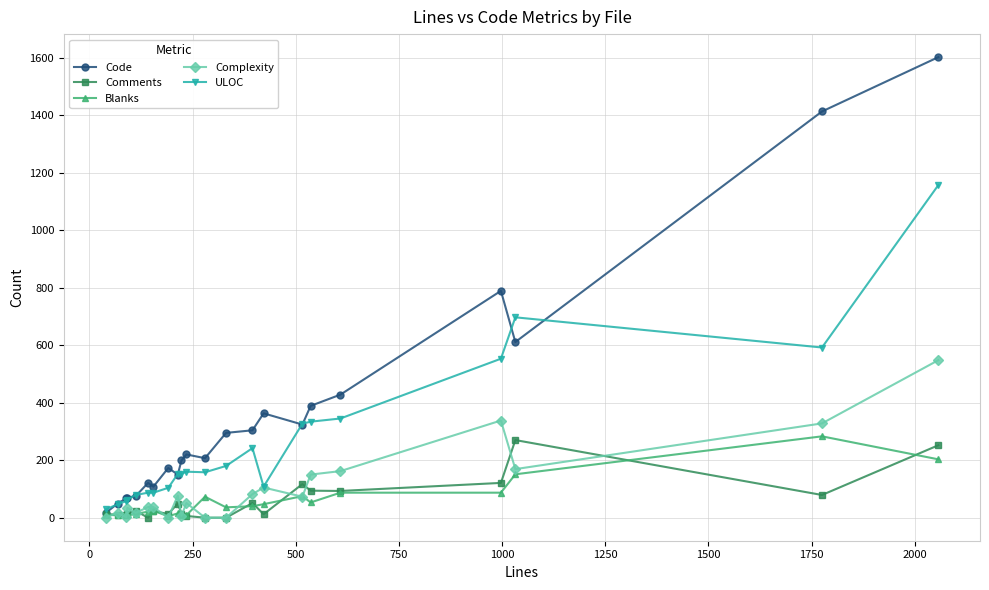

What is the greatest value displayed?

1602